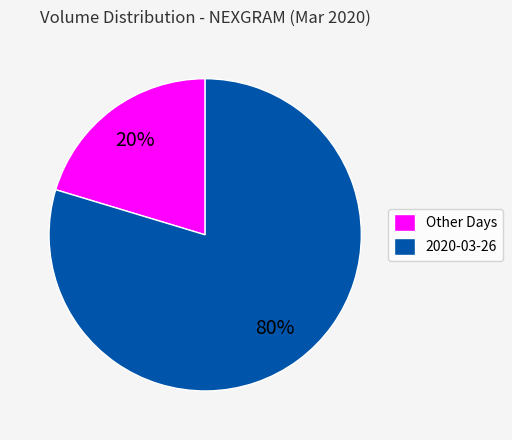

Which category has the biggest portion of the pie?

2020-03-26